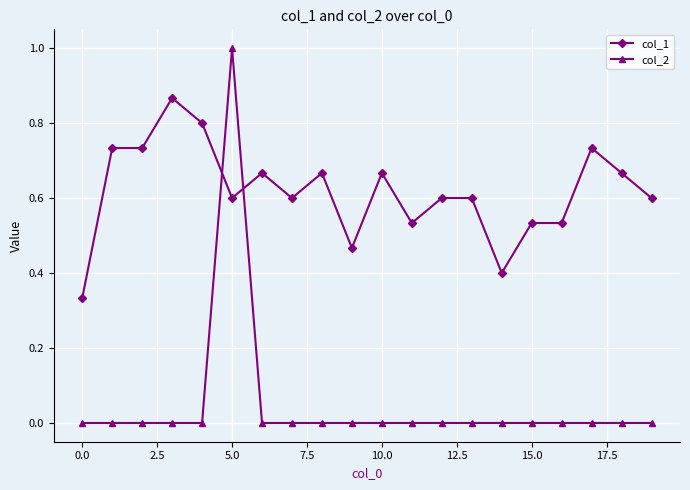

Which series has the largest range (max minus min)?

col_2